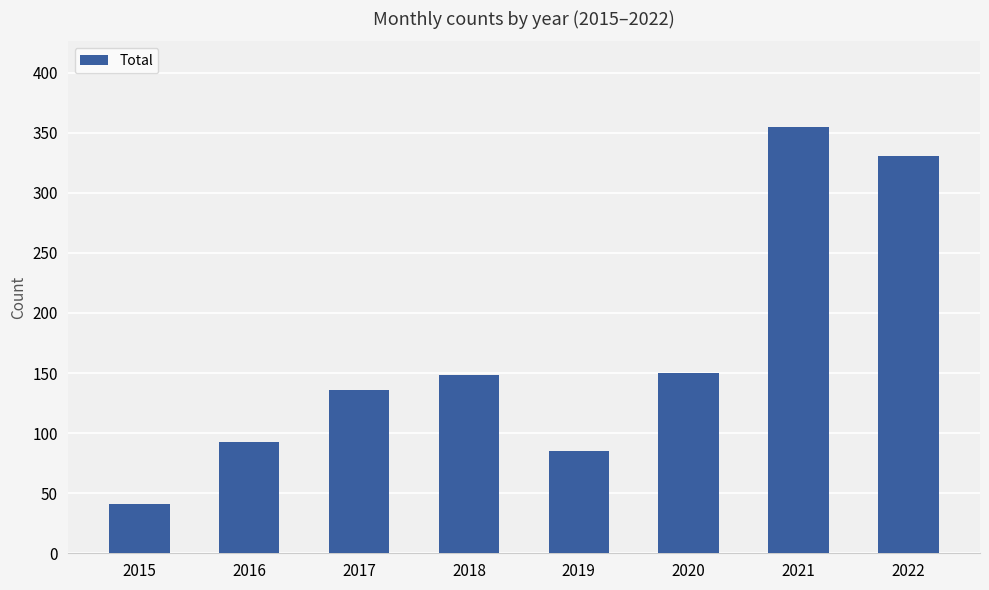

What is the sum of the values at 2019 and 2021?

440